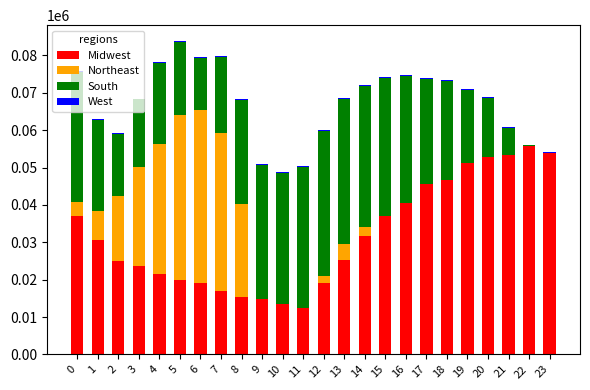

Are the bars grouped side by side (vs. stacked)?

No